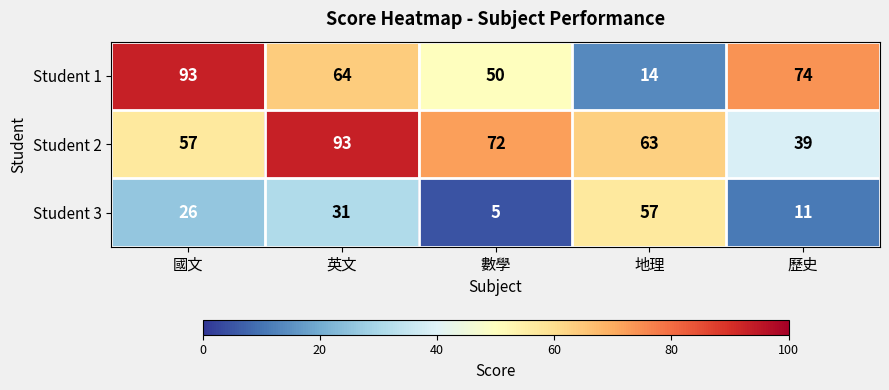

At how many categories does at least one series exceed 73?

3